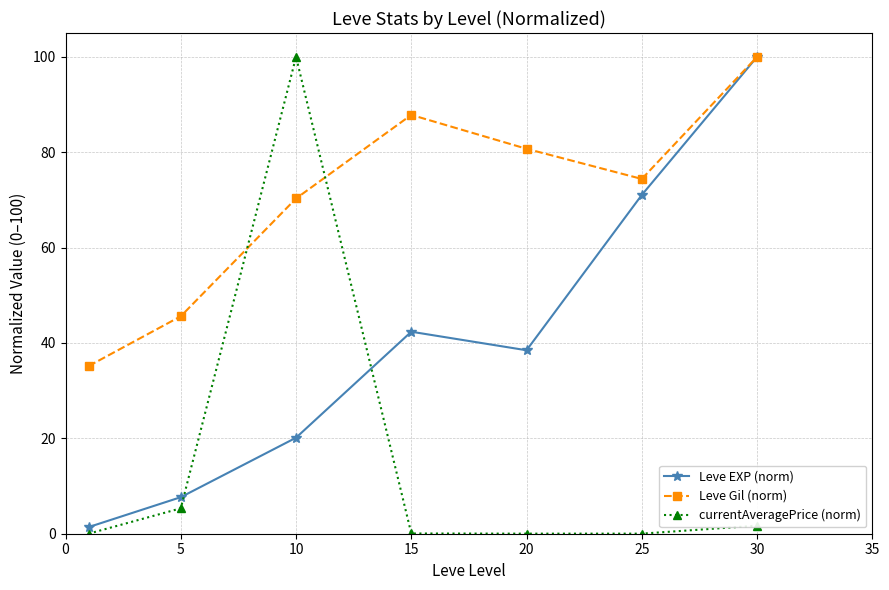

Which series has the largest total across all categories?

Leve Gil (norm)